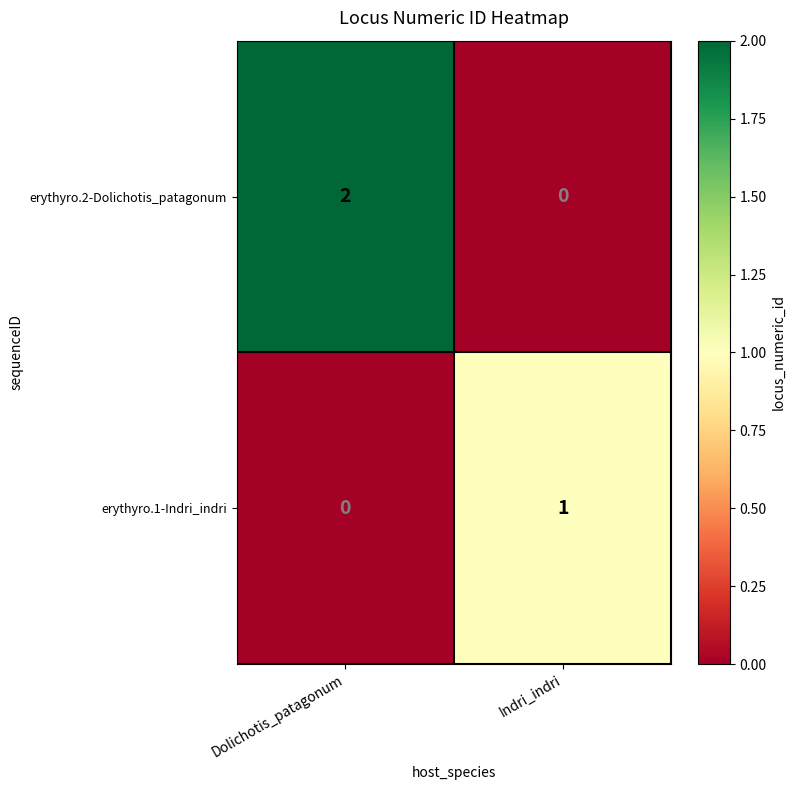

List the series in order of their peak value, lowest first.

erythyro.1-Indri_indri, erythyro.2-Dolichotis_patagonum